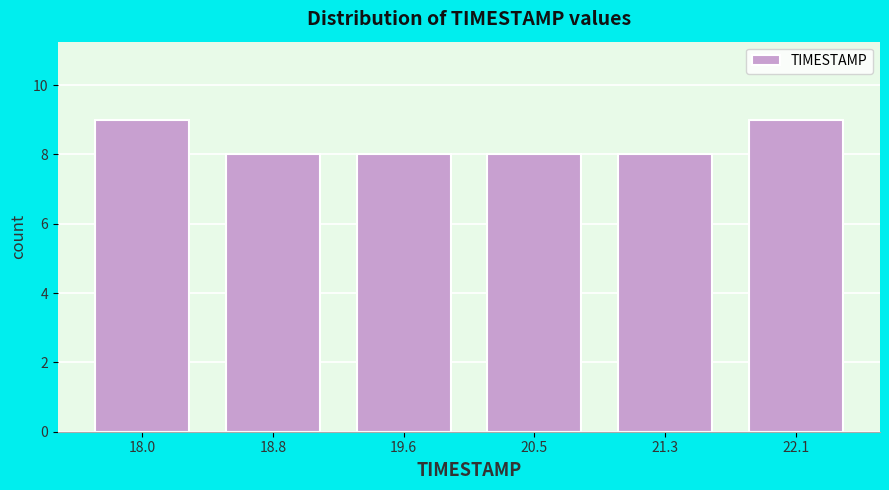

Reading left to right, list all the values displayed in this chart.

9	8	8	8	8	9